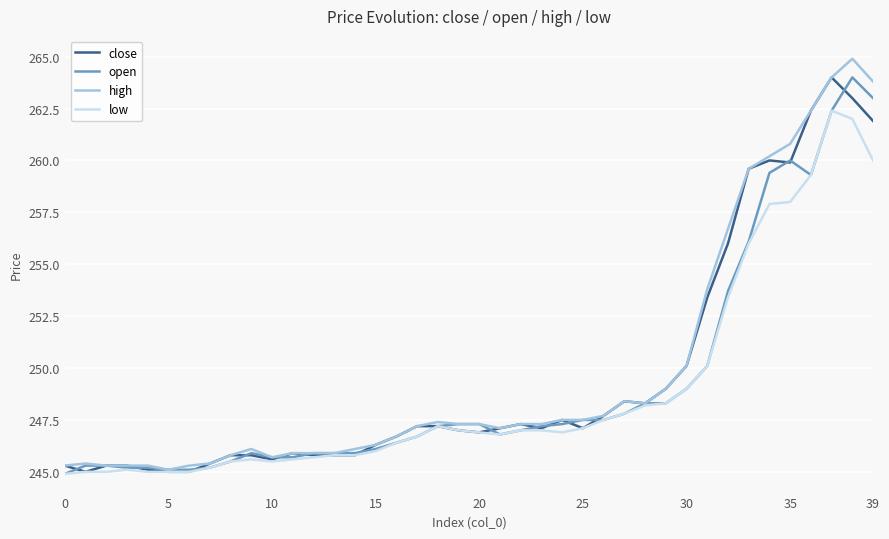

Is this an area chart (filled region under the line)?

No